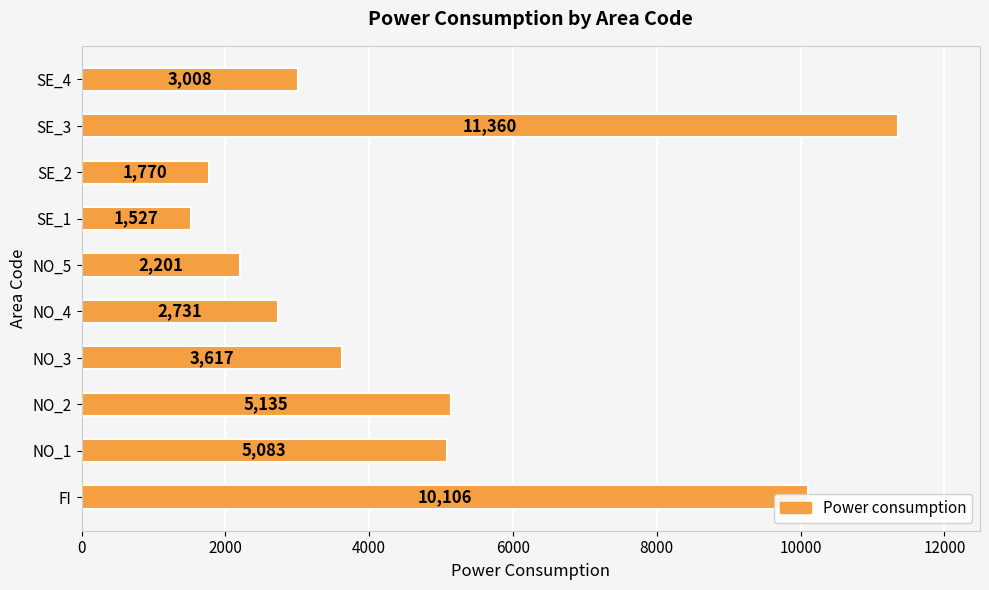

What is the sum of all values?

46538